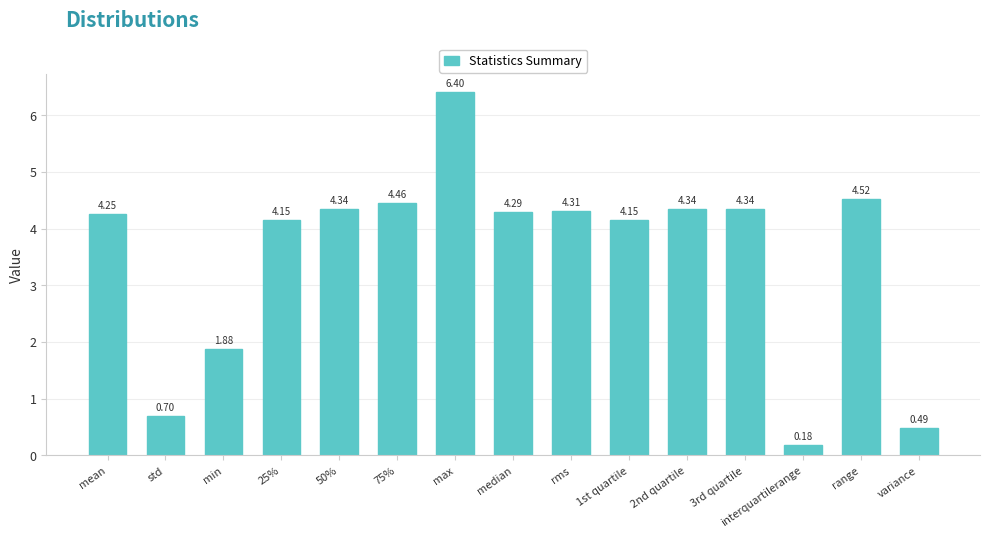

What is the average value?

3.5